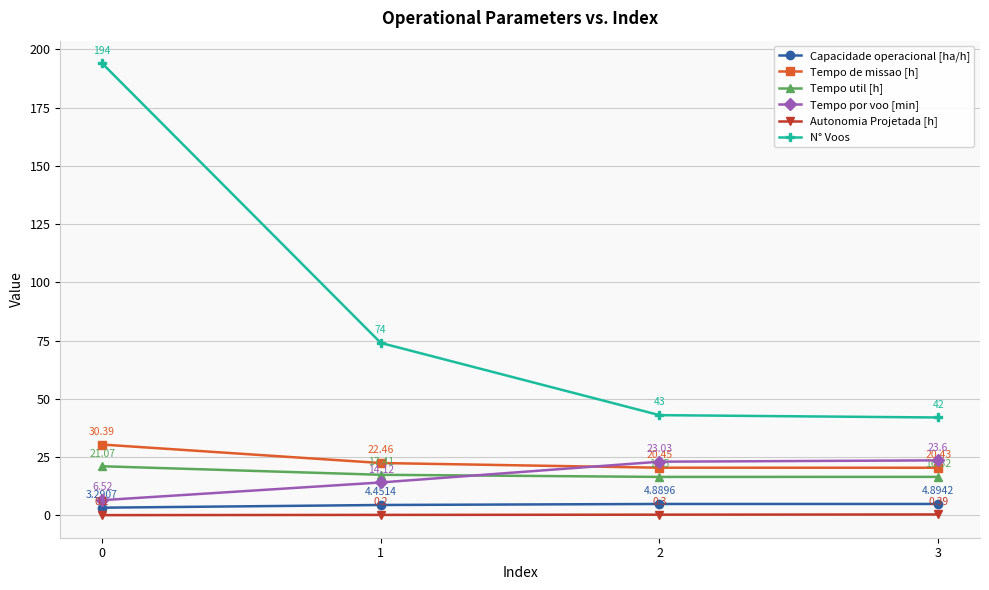

Between 1 and 2, which series saw the biggest shift?

N° Voos